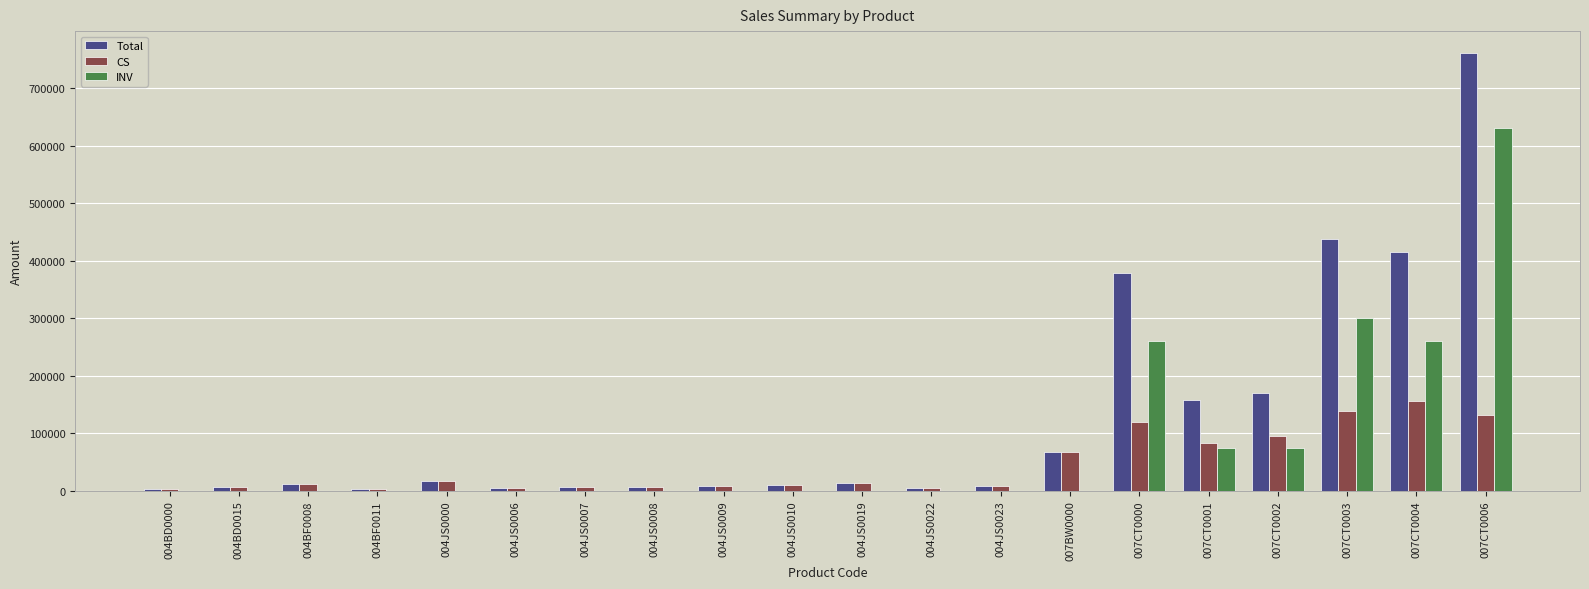

The value of Total at 007CT0002 is 170000. True or false?

True